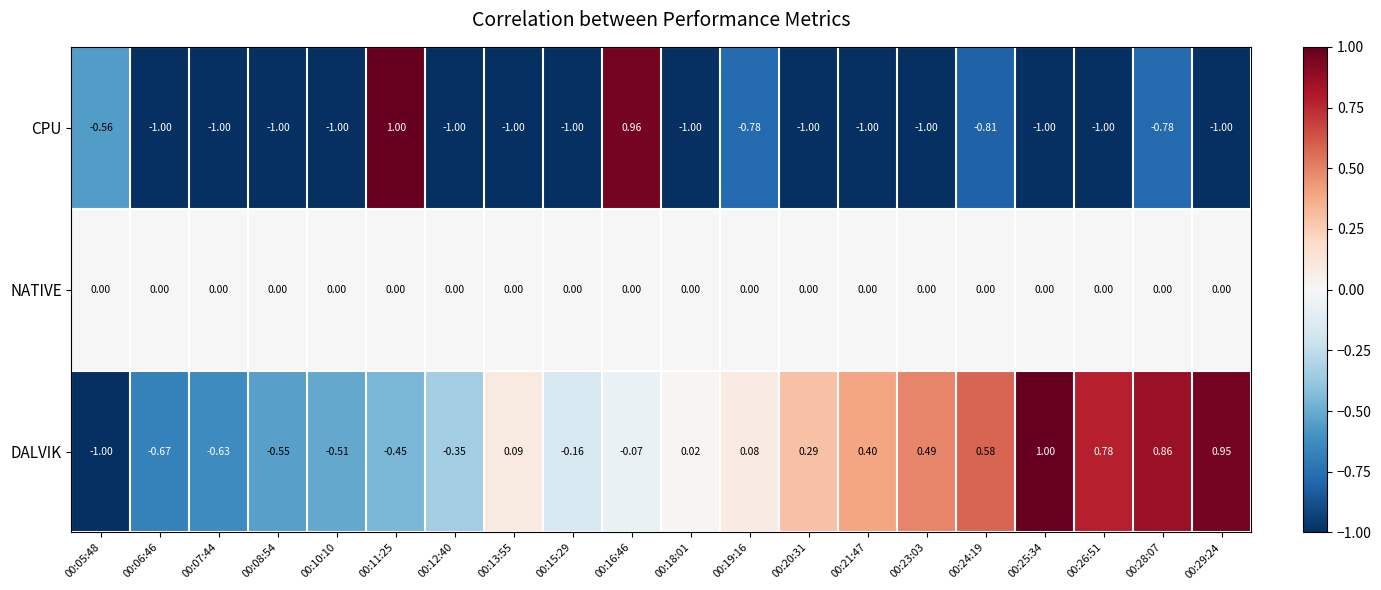

At 00:10:10, list the series in order from smallest to largest.

CPU, DALVIK, NATIVE